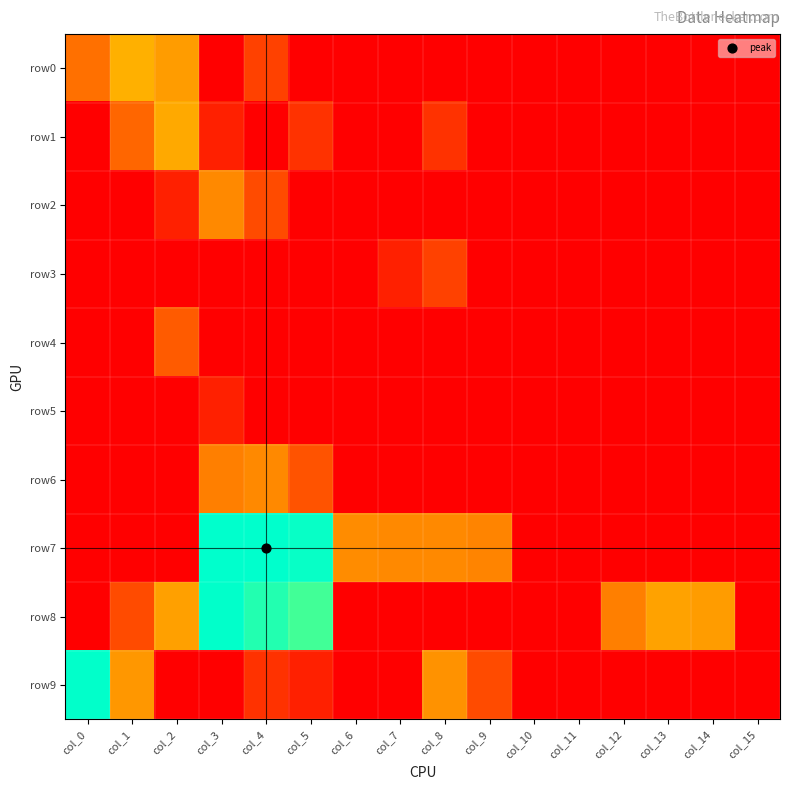

How many series are shown in this chart?

10